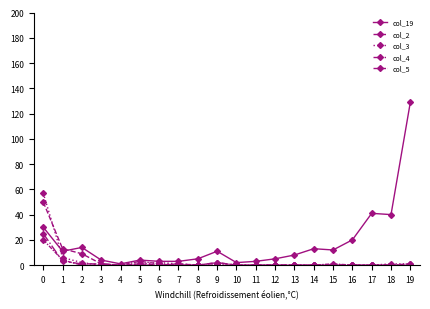

What is the sum of all col_19 values?

359